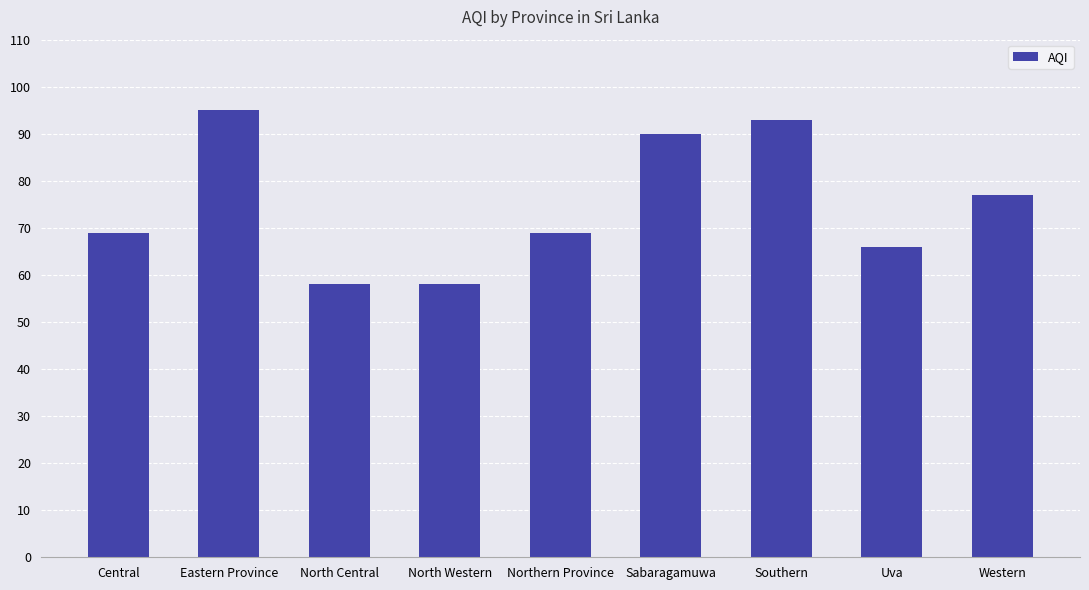

What is the maximum value shown in the chart?

95